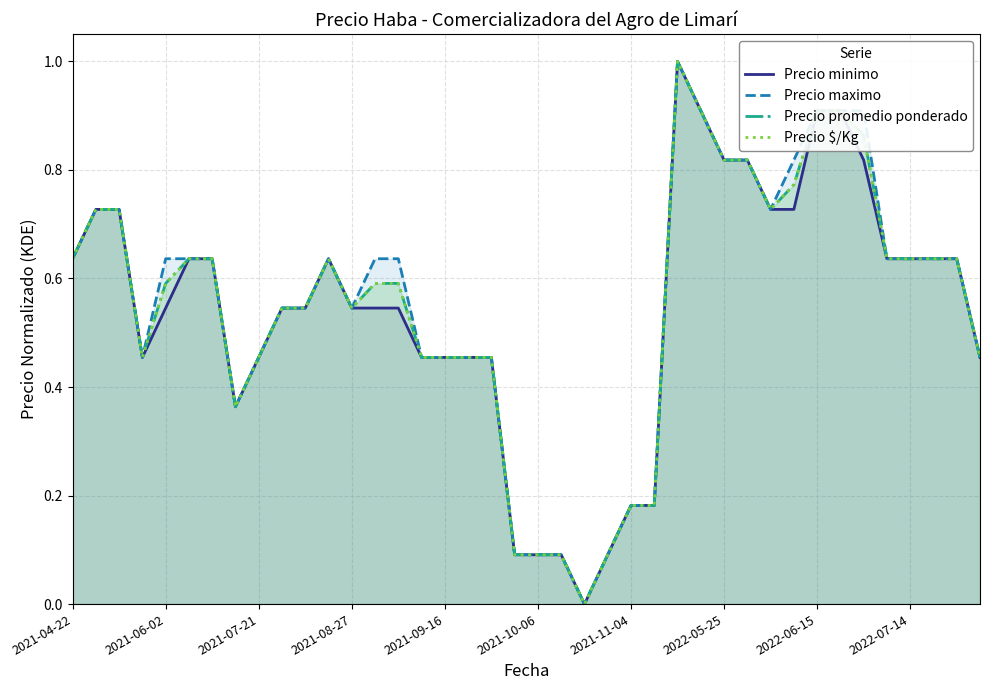

How many lines are shown in the chart?

4